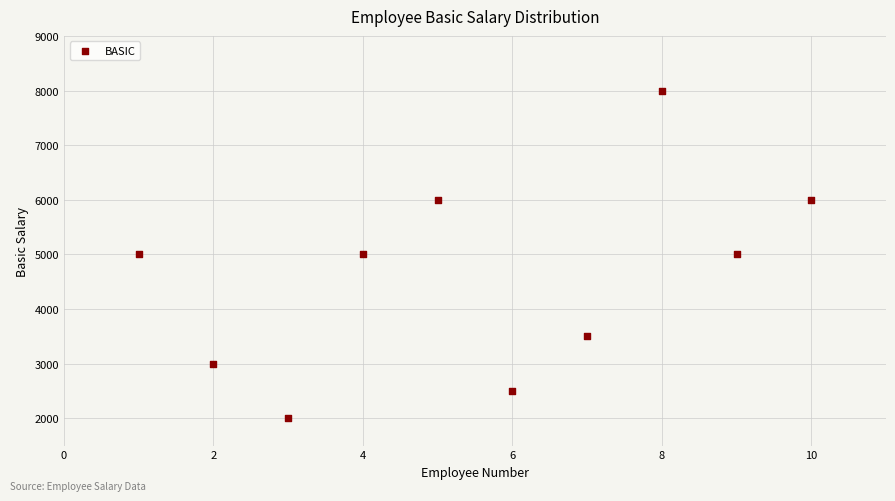

What is the range of X values (max minus min)?

9